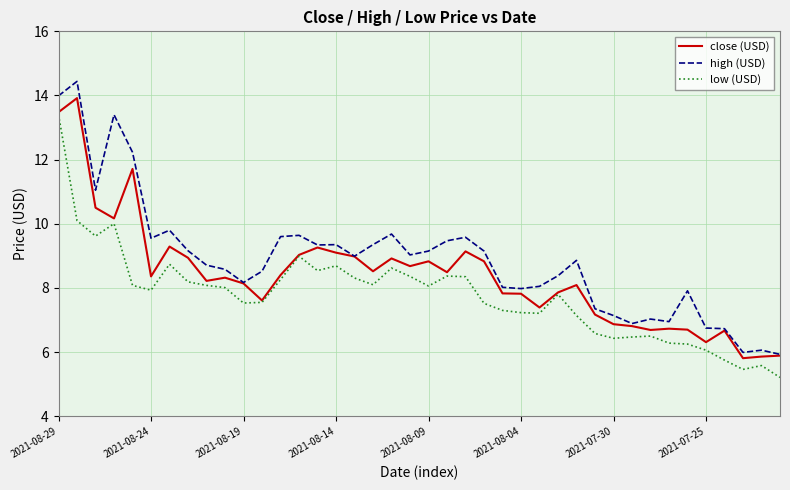

List the series in order of their peak value, lowest first.

low (USD), close (USD), high (USD)